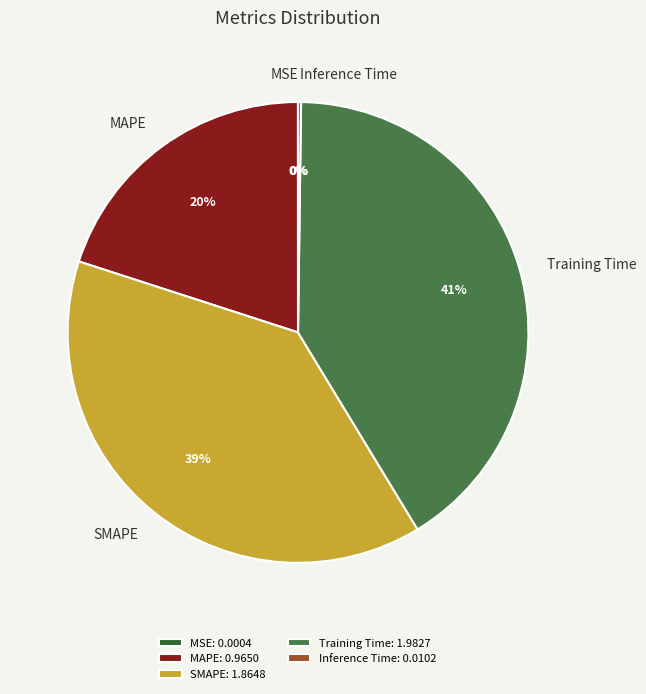

What is the largest slice in the pie chart?

Training Time